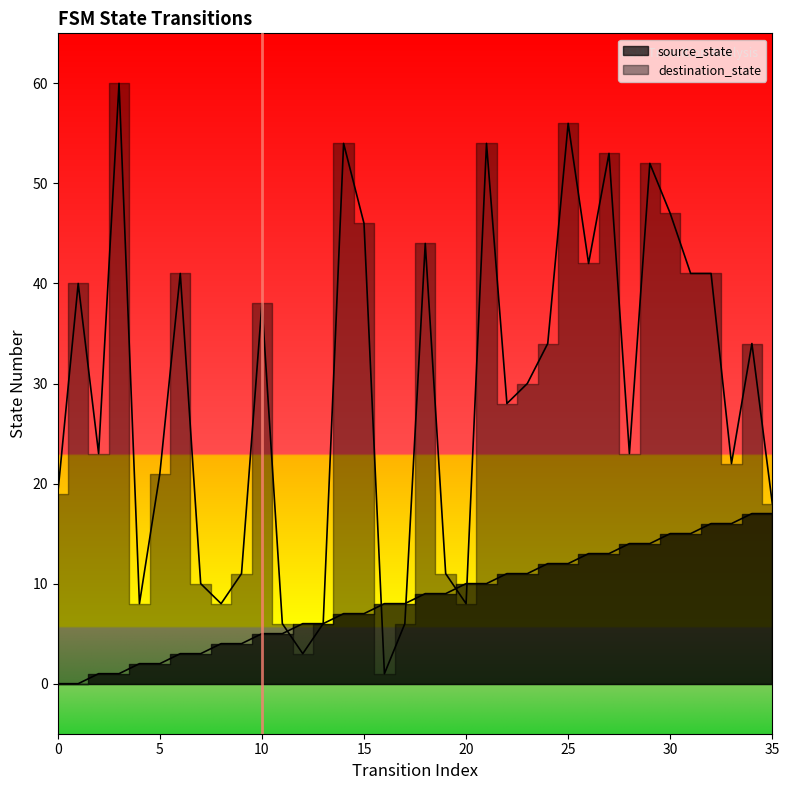

The source_state series shows 1 at 3. True or false?

True